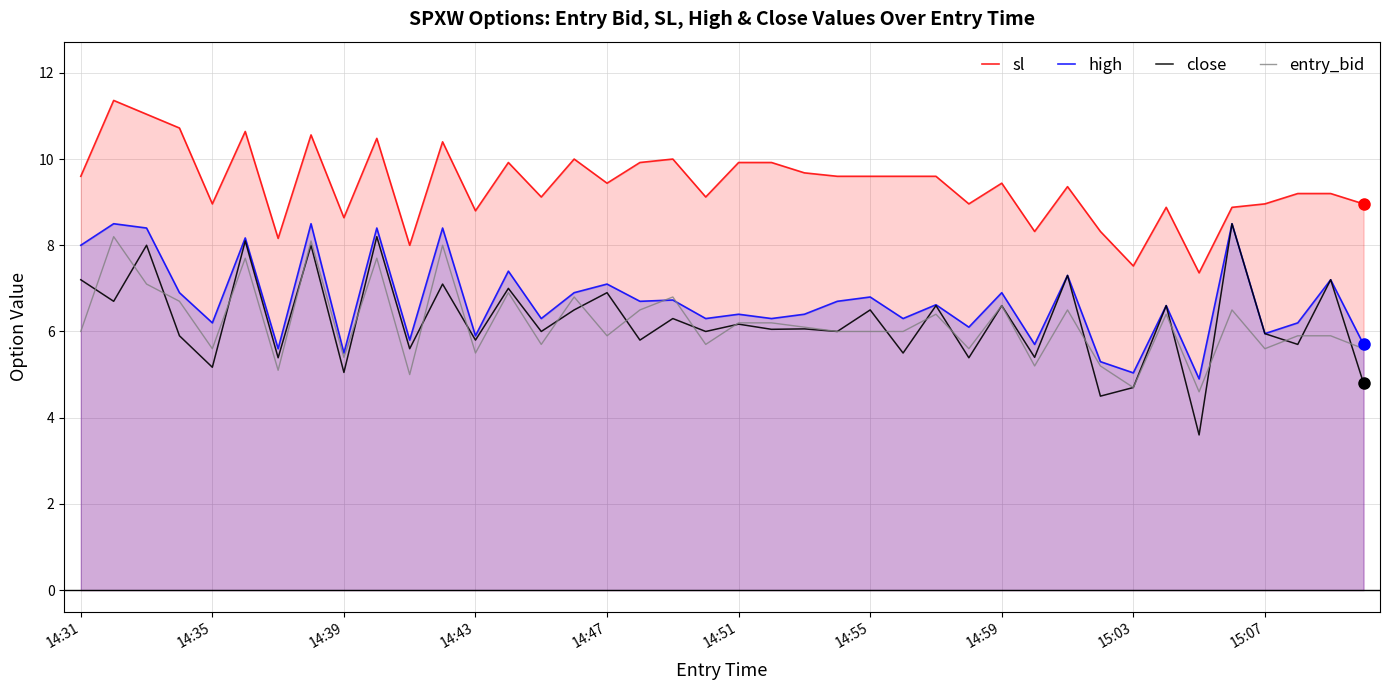

True or false: high and sl cross at least once.

False